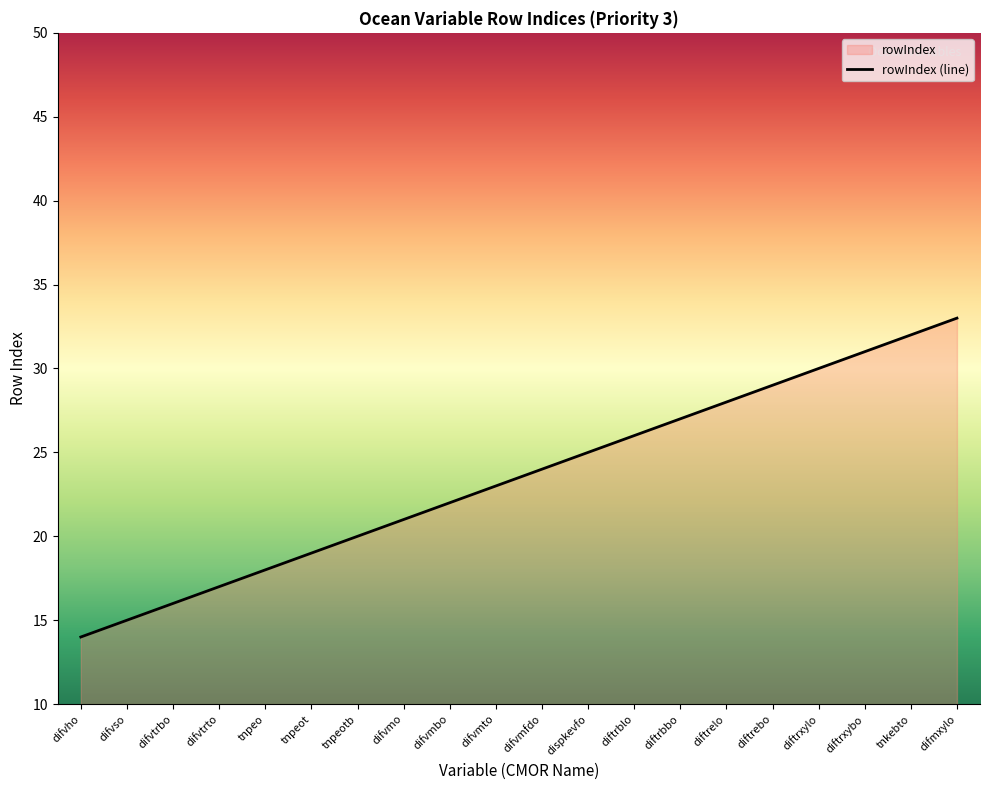

What is the change in value from difvtrbo to tnkebto?

+16